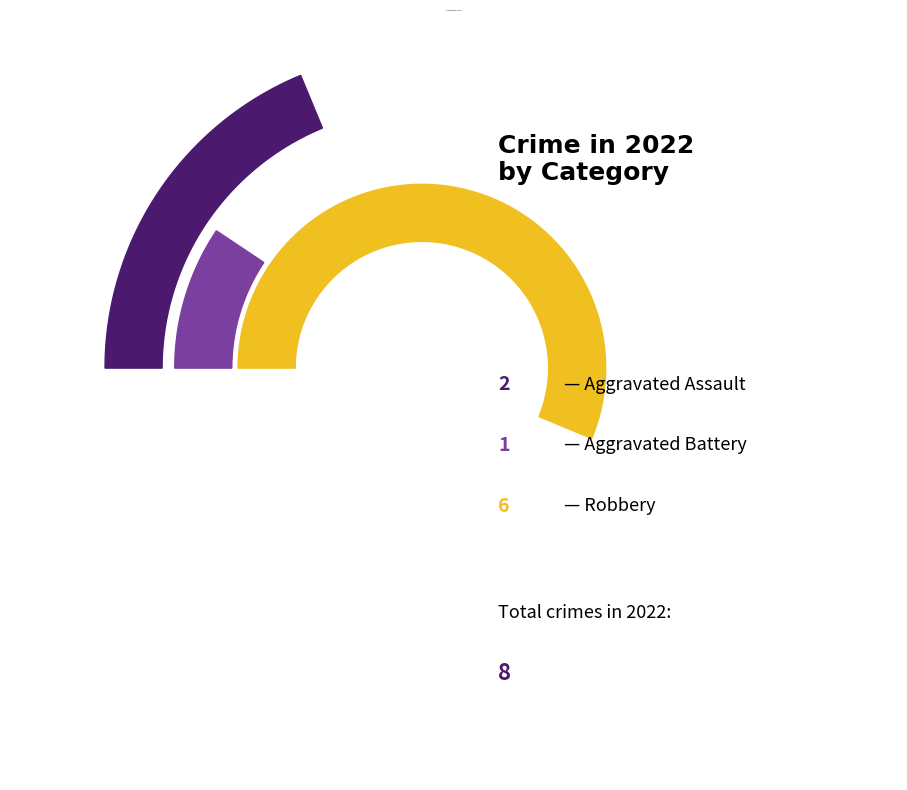

To the nearest percent, what is the difference between the Robbery and Aggravated Assault slice percentages?

44%